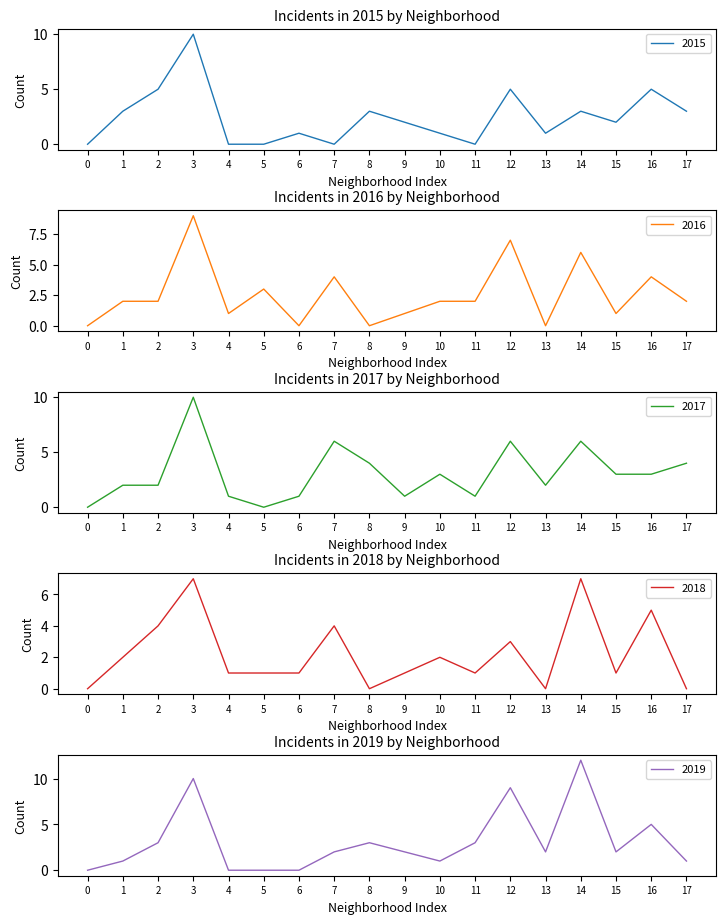

What is the highest value of the 2015 series?

10